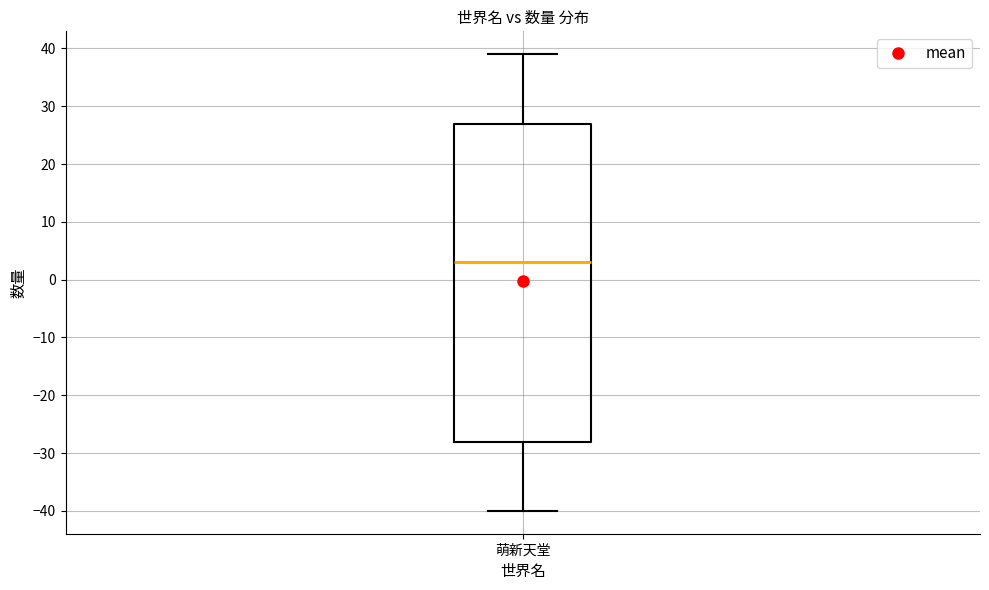

Transcribe this box plot: give where the median line is, the range the box spans, and where the two whiskers end, as read against the y-axis. The values are not printed on the chart, so give them approximately, as read against the axis.

median 3, box -28 to 27, whiskers -40 to 39